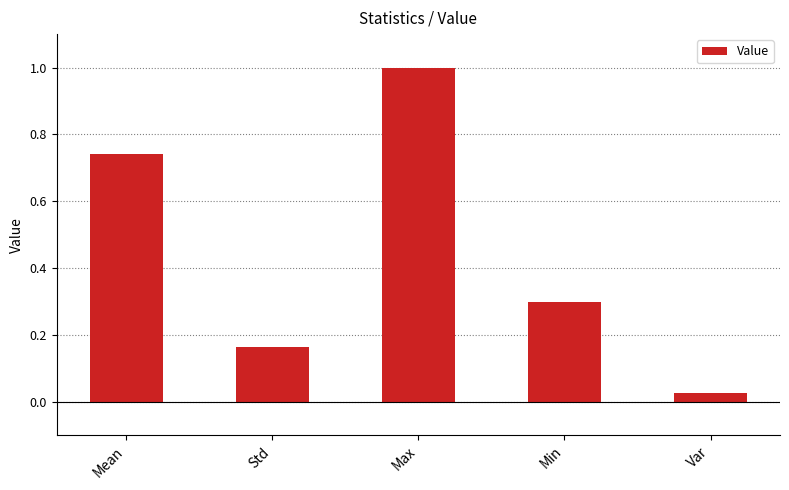

What is the label of the 4th bar from the left?

Min